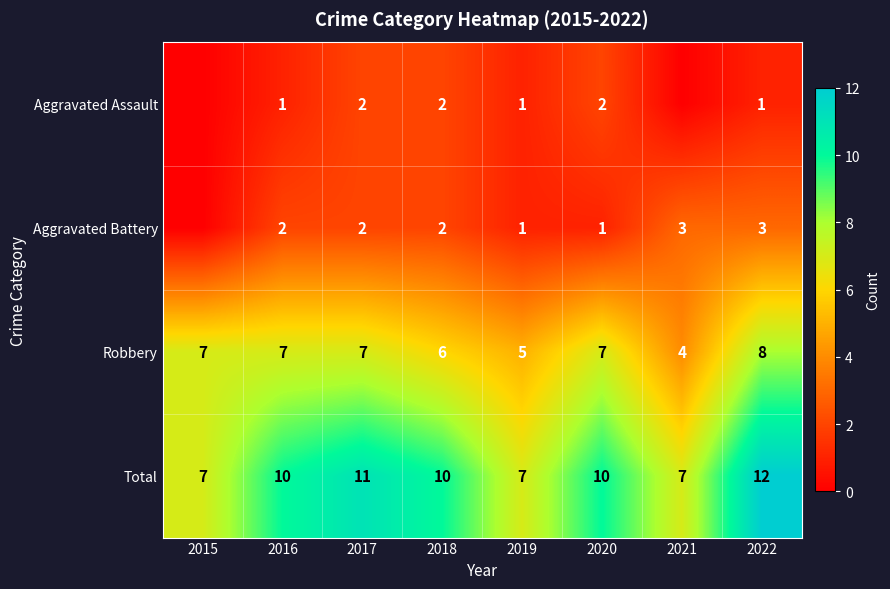

What is the difference between the highest and lowest values at 2017?

9